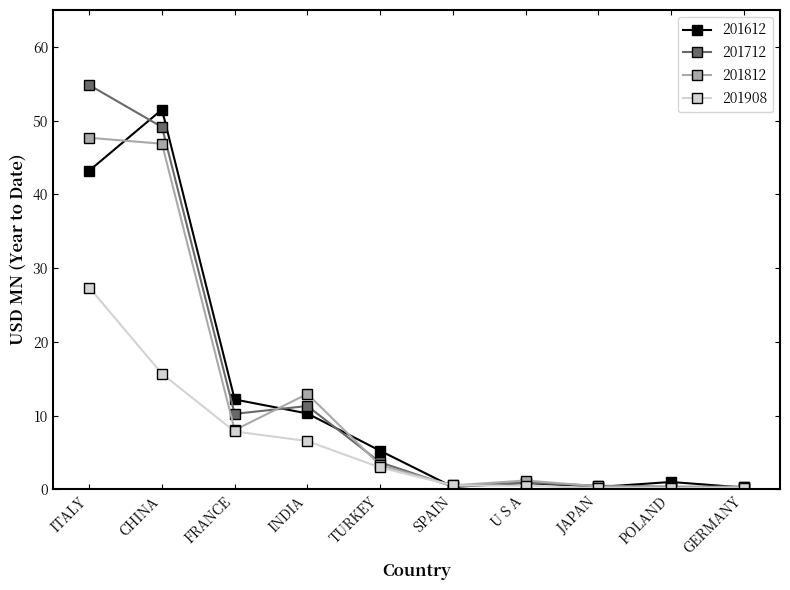

What is the label of the 9th point from the left?

POLAND